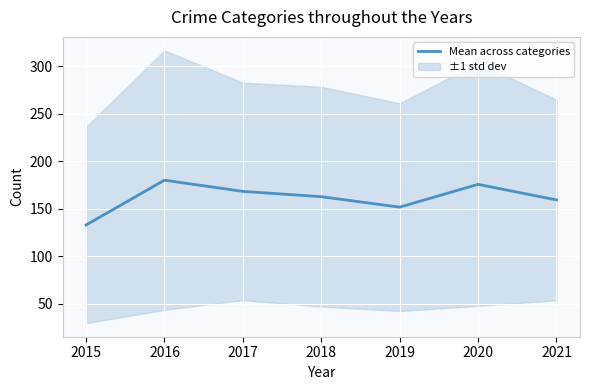

The chart shows a value of 175.6 at 2020. True or false?

True